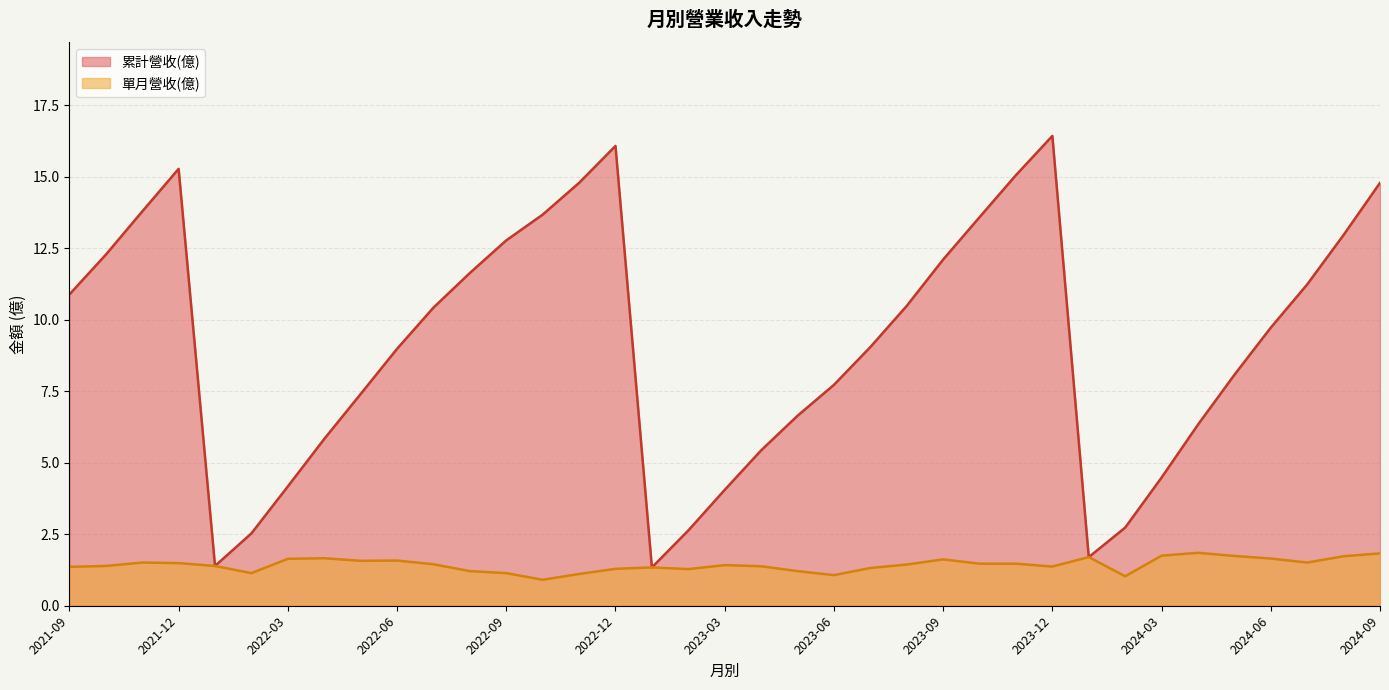

At which category is the sum across all series the highest?

2023-12